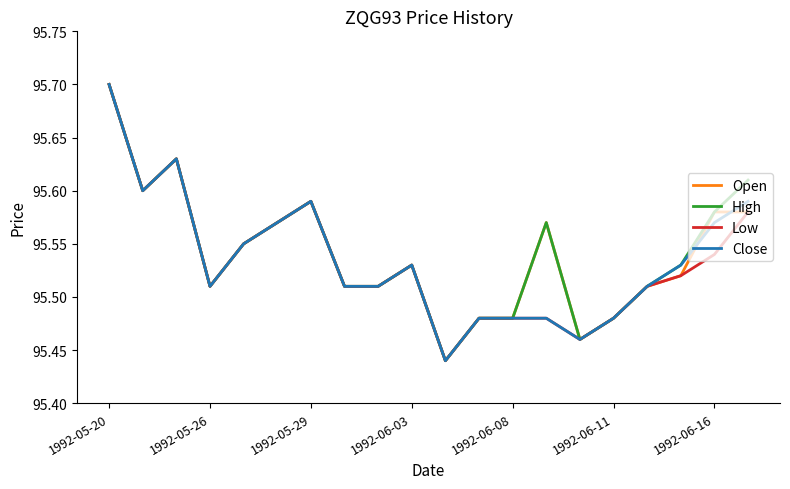

At how many categories does at least one series exceed 95?

20